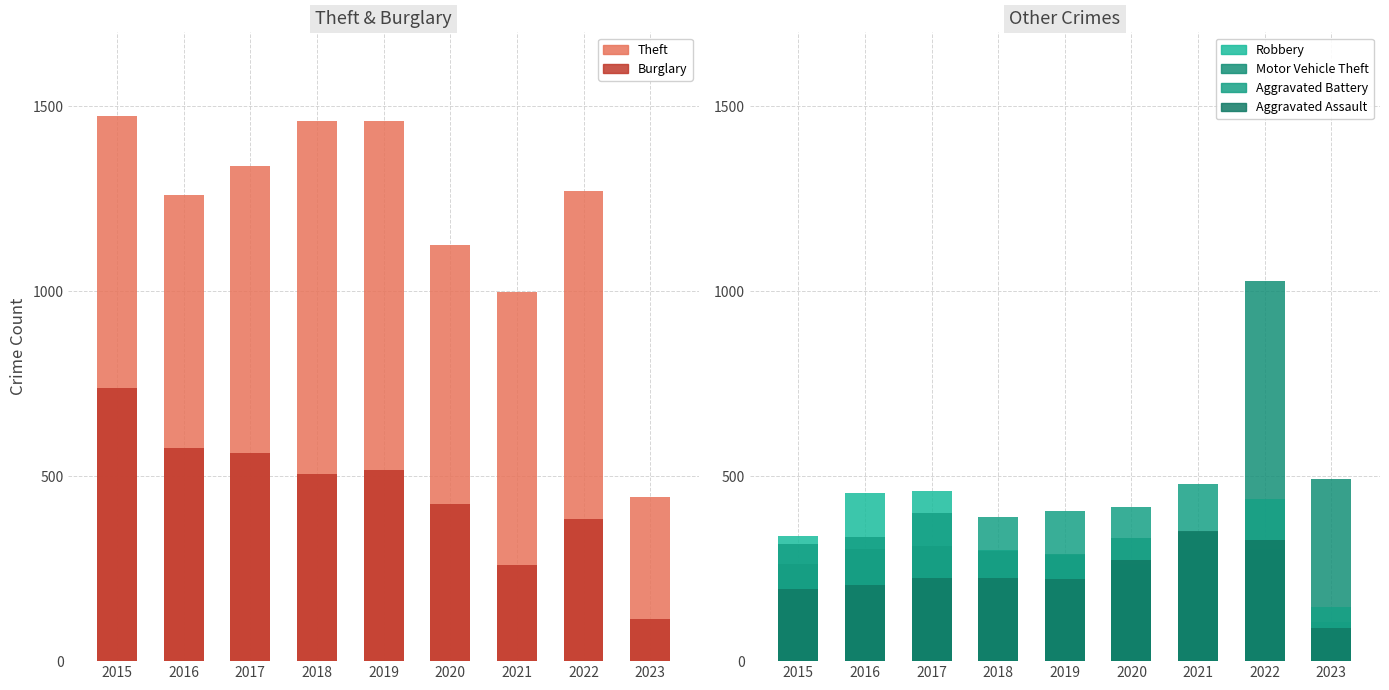

At which label does Theft reach its peak?

2015